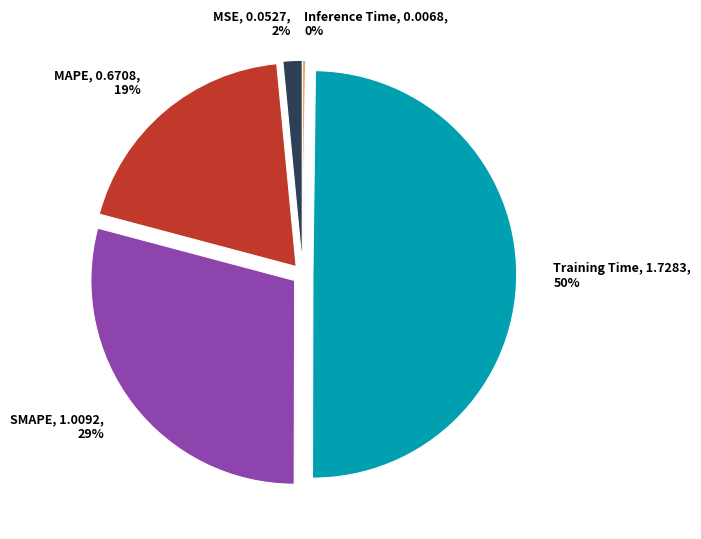

Is SMAPE the majority of the pie?

No